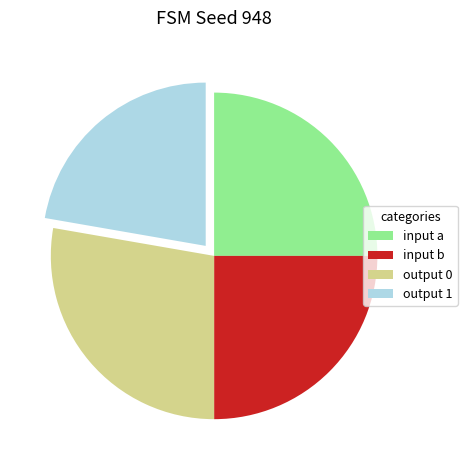

The output 0 slice represents 27% of the pie. True or false?

True